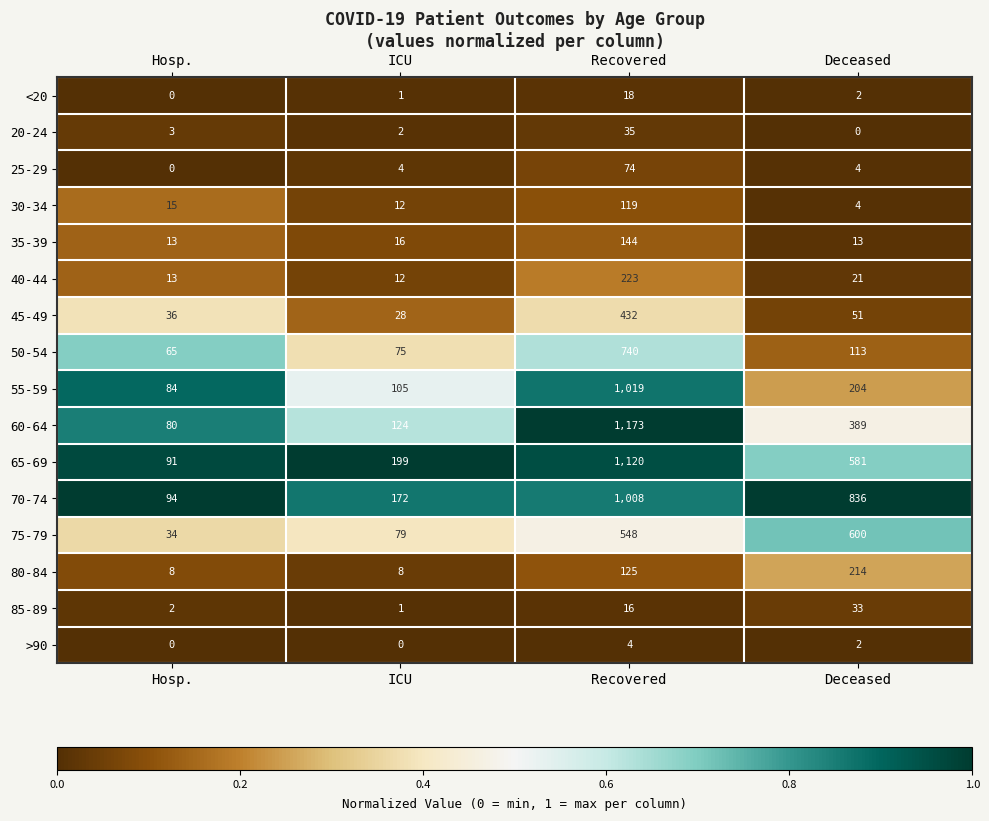

What is the difference between the maximum and second lowest values in the 55-59 series?

914